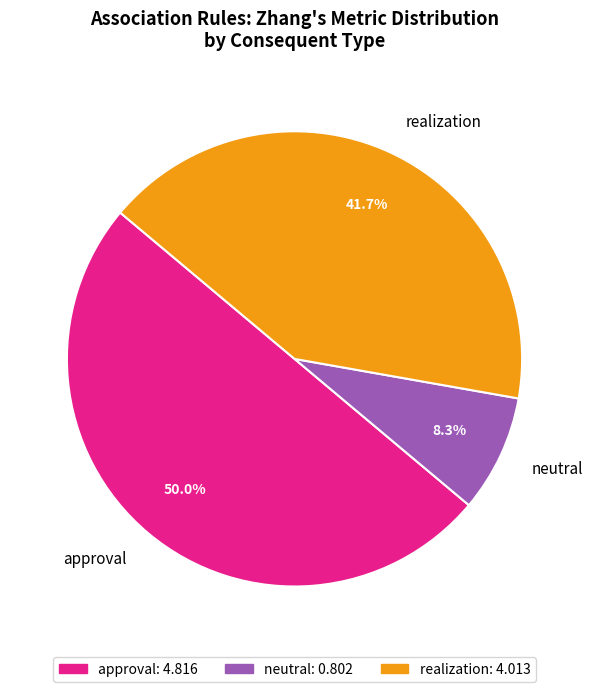

What is the majority slice?

approval